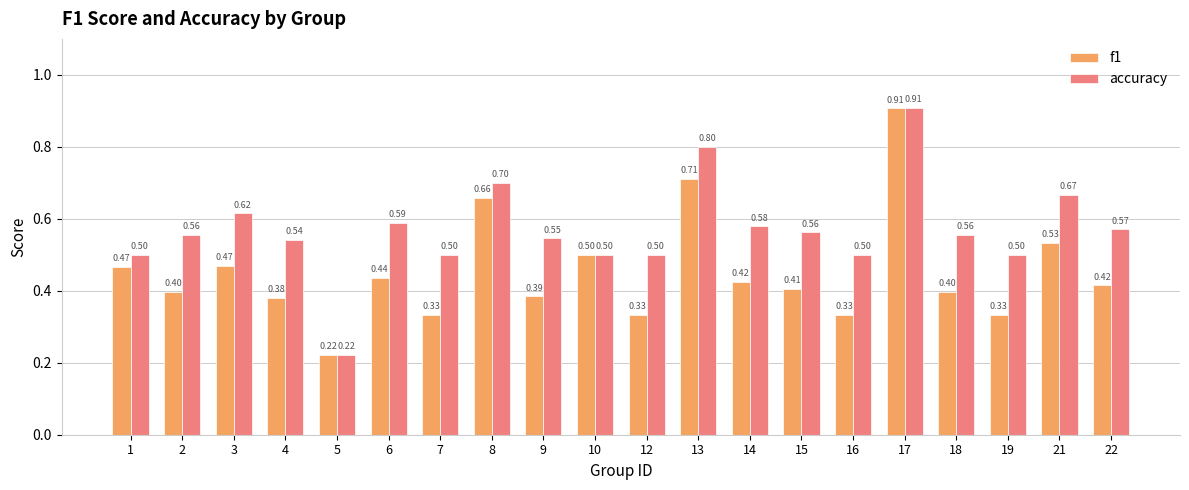

Between 17 and 21, which series saw the biggest shift?

f1